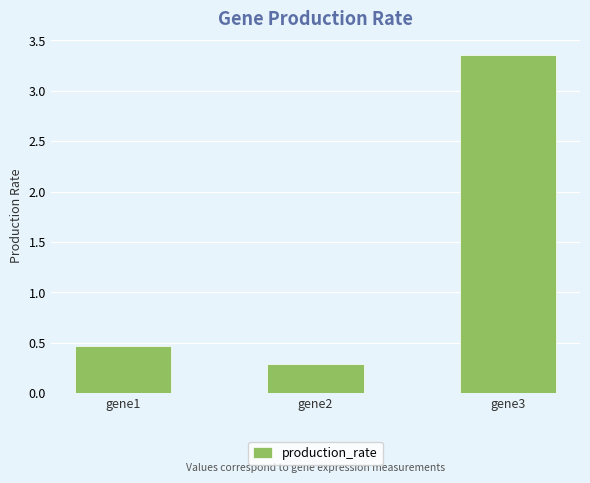

Is it true that the value at gene3 is 4.6?

False